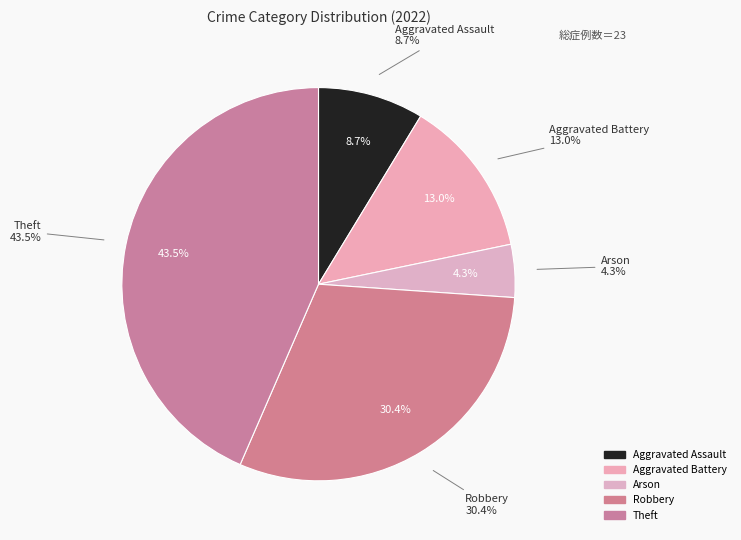

To the nearest percent, what is the combined percentage of Theft and Arson?

48%